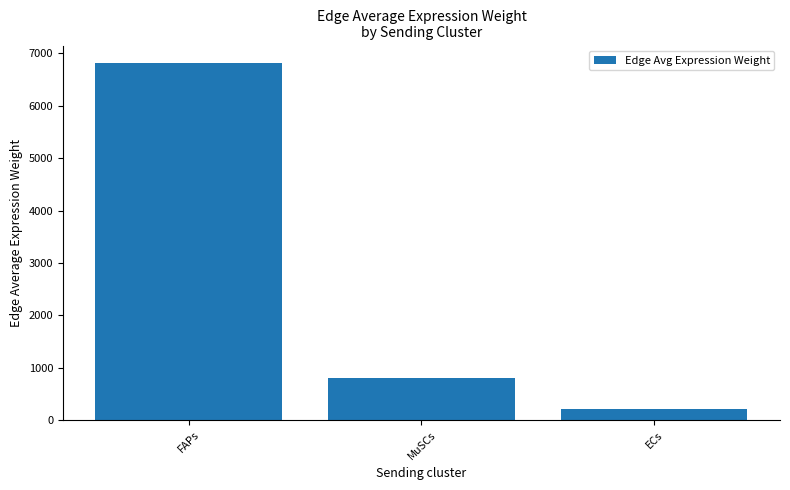

Are the bars horizontal?

No